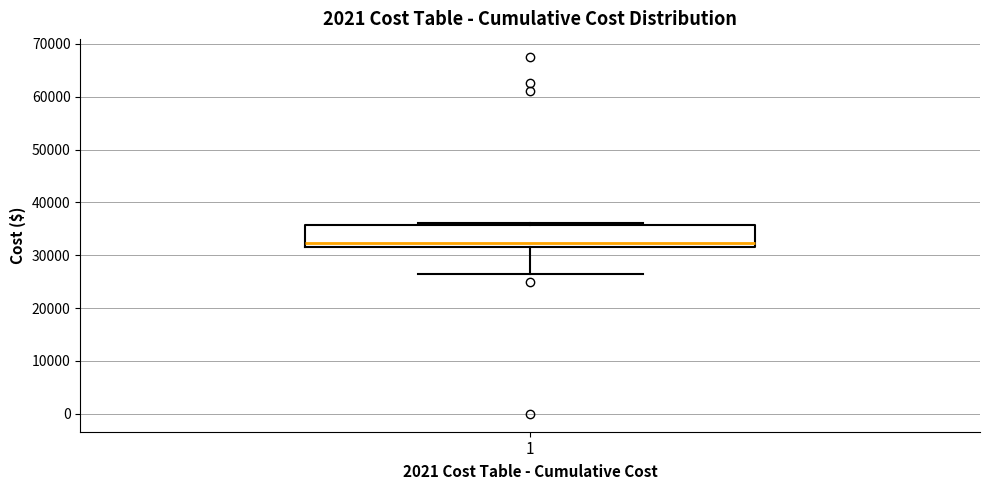

Transcribe this box plot: give where the median line is, the range the box spans, and where the two whiskers end, as read against the y-axis. The values are not printed on the chart, so give them approximately, as read against the axis.

median 32000 (just above the box's lower edge), box 32000 to 36000, whiskers 27000 to 36000